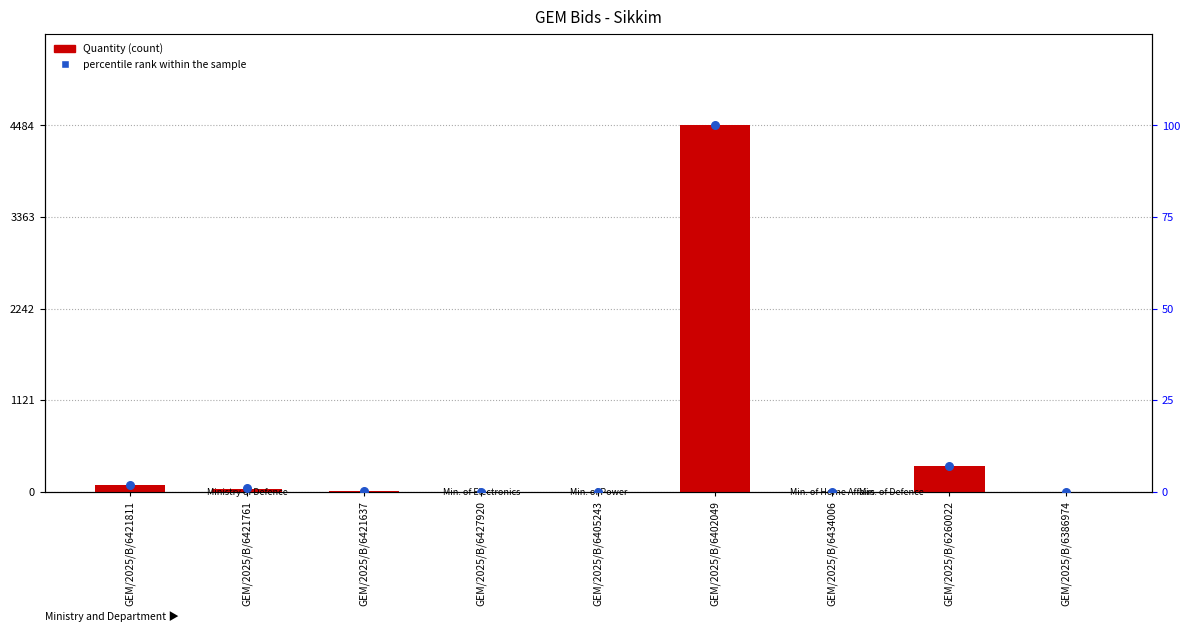

At how many categories does at least one series exceed 2781?

1